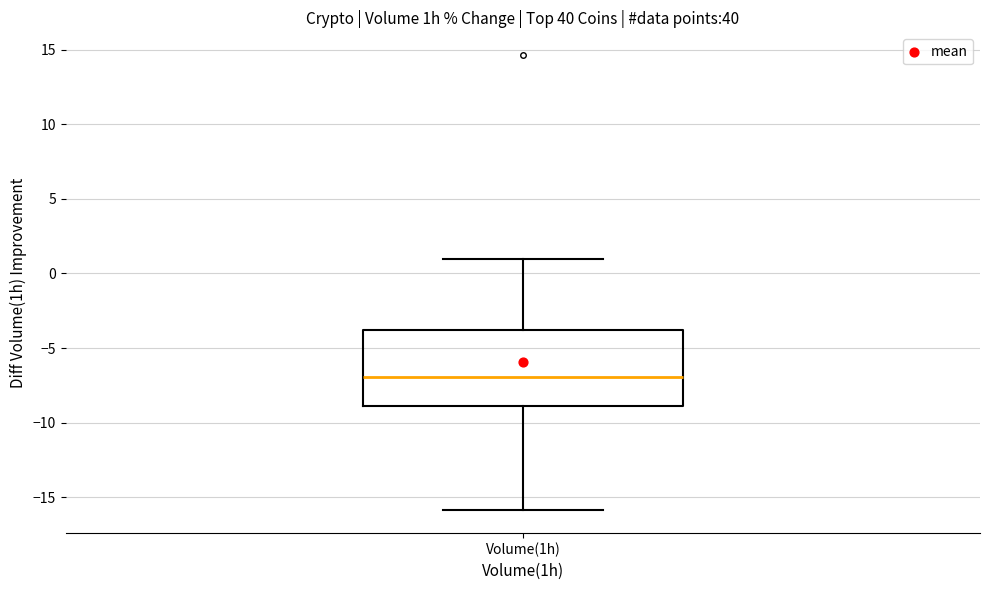

Read this box plot against the y-axis: the position of the median line, the range covered by the box, and the ends of both whiskers. The values are not printed on the chart, so give them approximately, as read against the axis.

median -7, box -9 to -4, whiskers -16 to 1